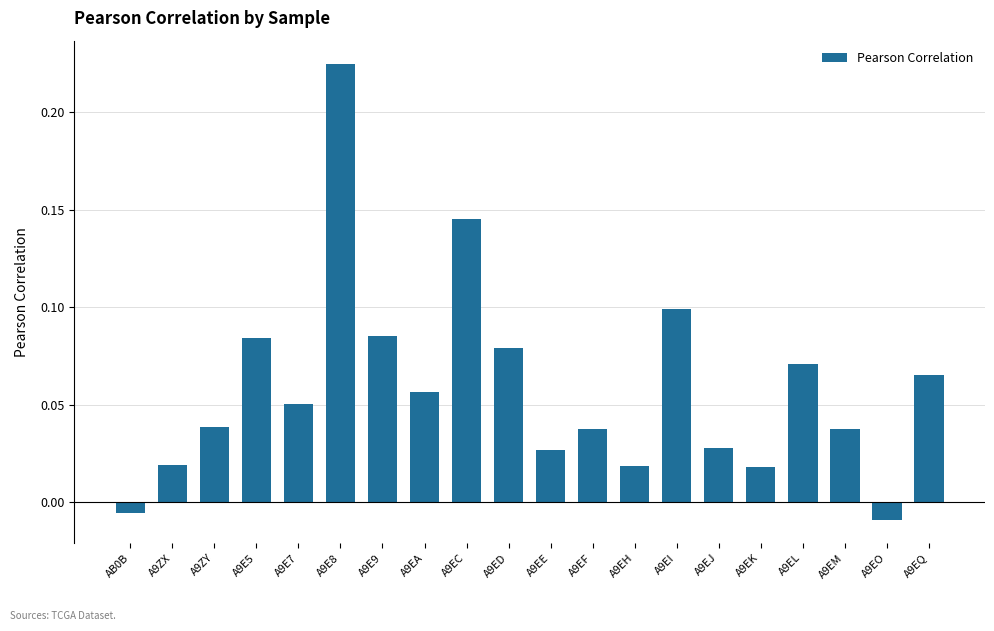

What is the sum of all values?

1.2